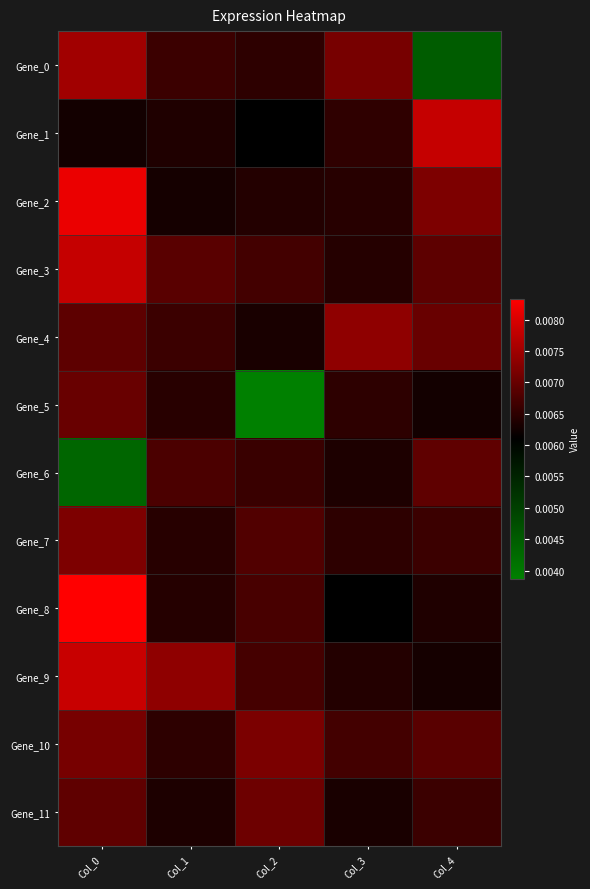

Which series changed the most between Col_2 and Col_3?

Gene_5